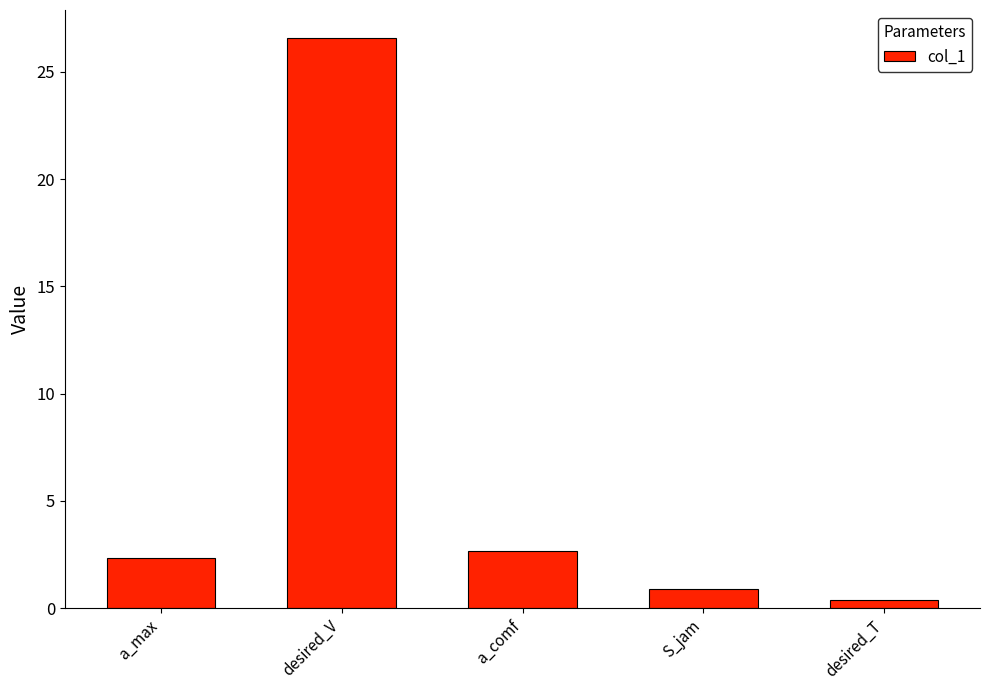

Is it true that the value at S_jam is 0.9?

True